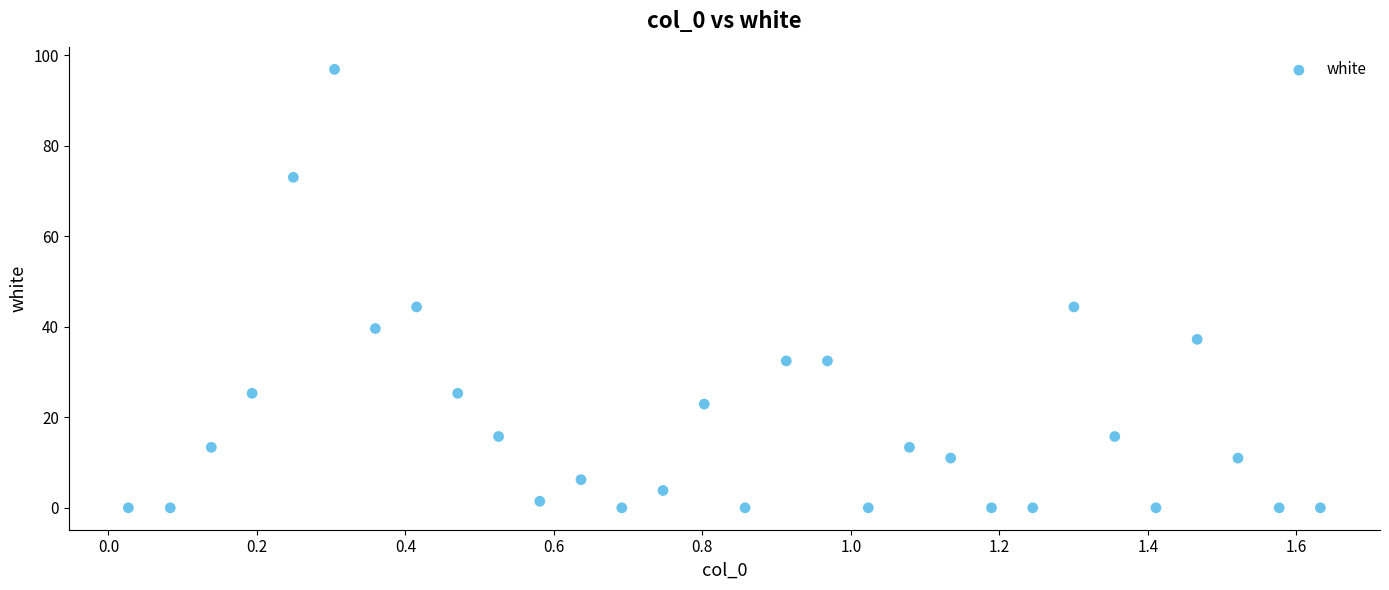

What is the range of Y values (max minus min)?

96.9